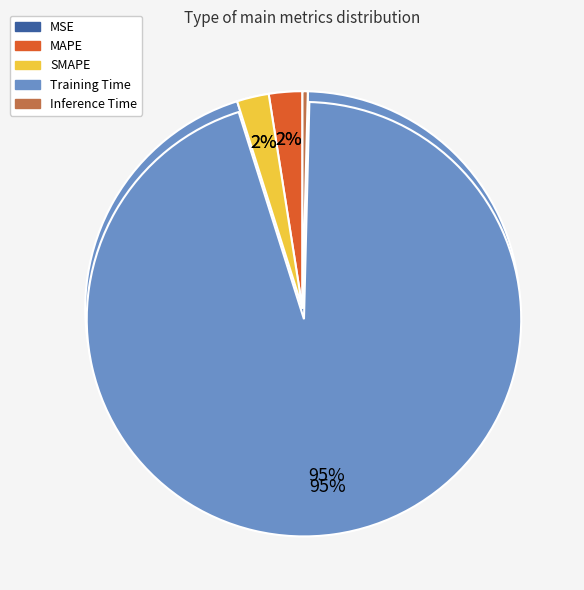

Is the sum of MSE and Inference Time greater than half?

No